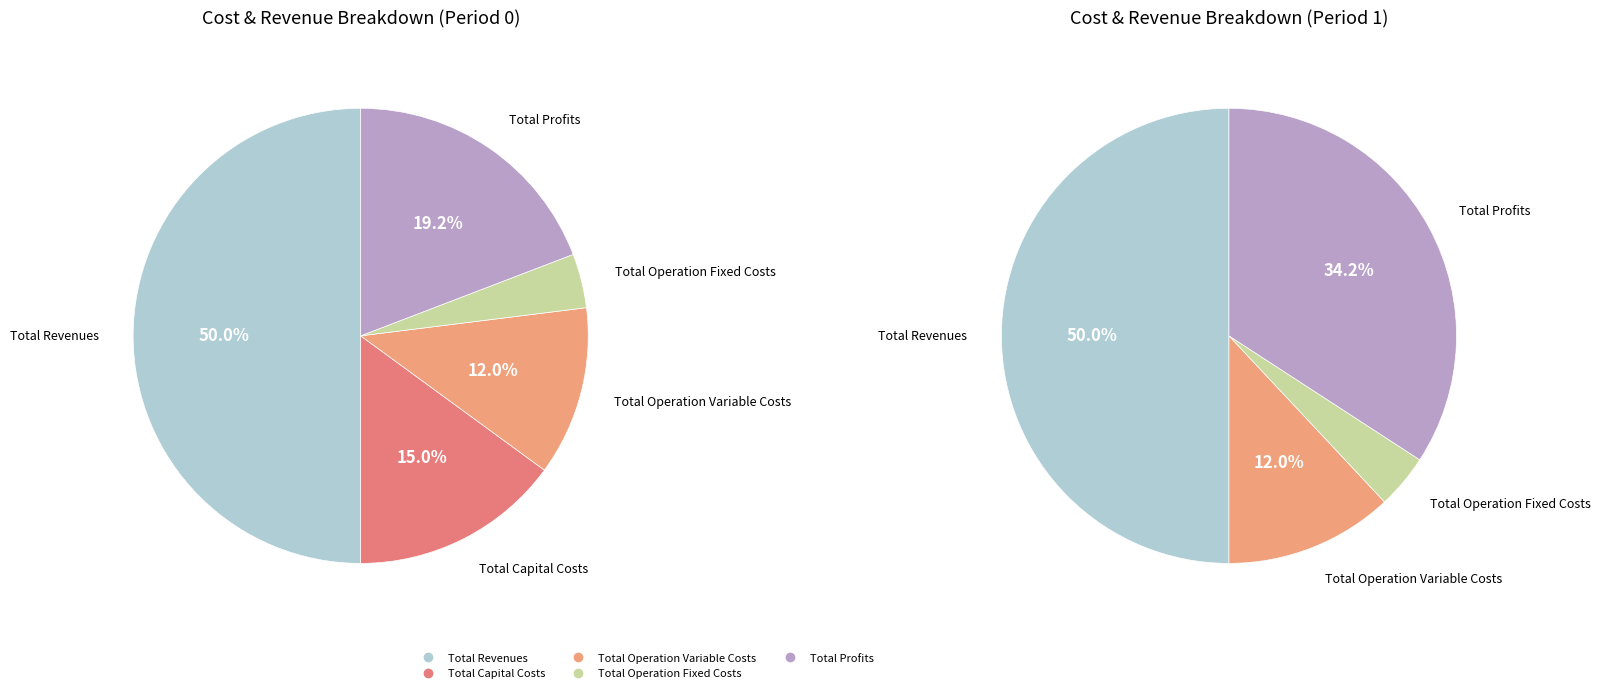

True or false: Total Operation Variable Costs accounts for 6% of the total.

False